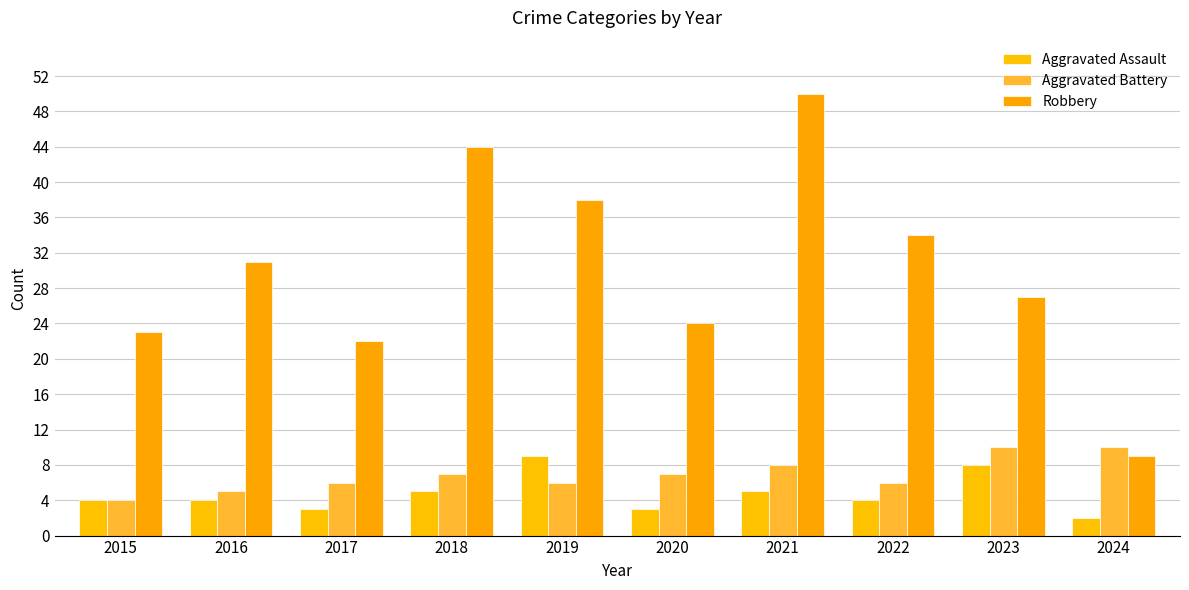

Which has a higher value, 2019 or 2021?

2019